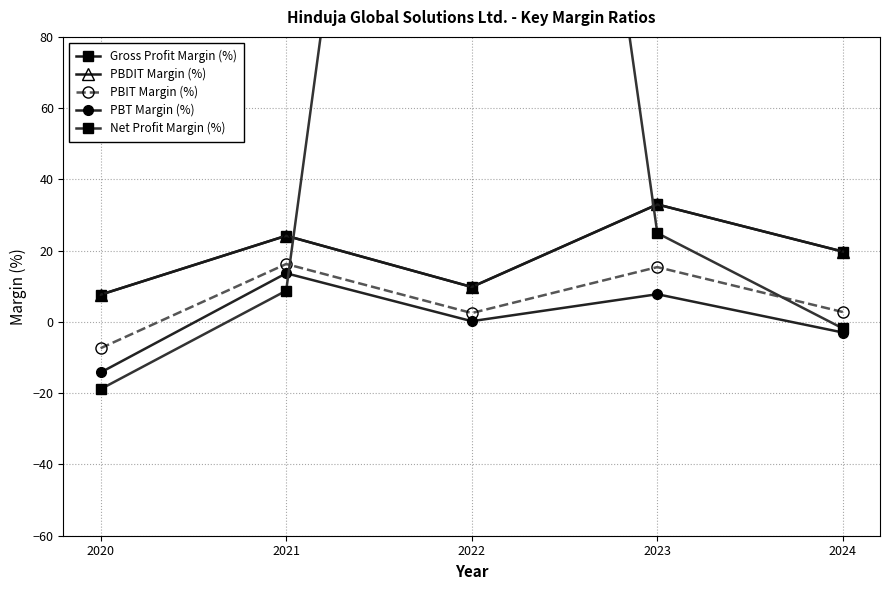

What is the difference between the maximum and second lowest values in the PBT Margin (%) series?

16.6